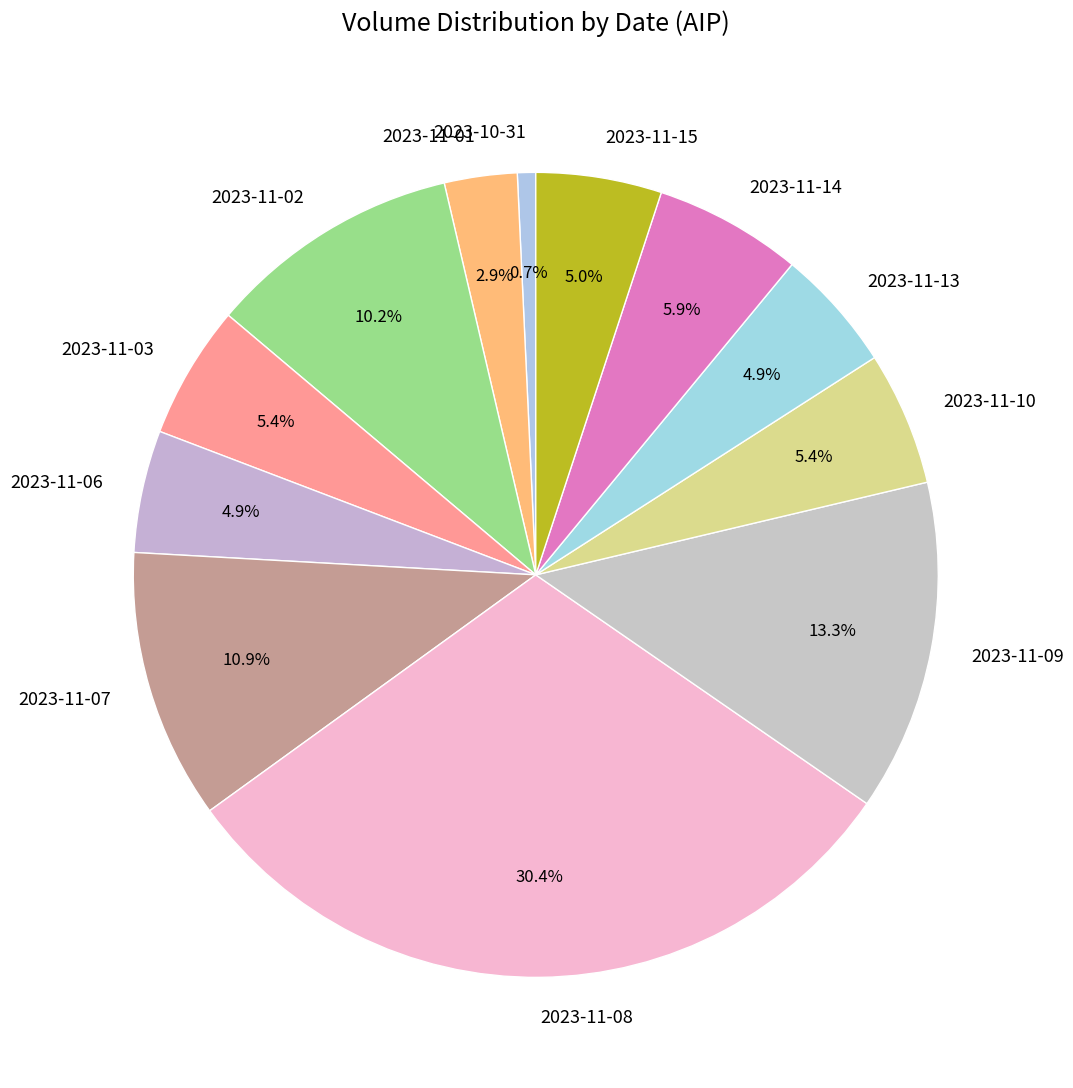

Does any single category account for the majority?

No